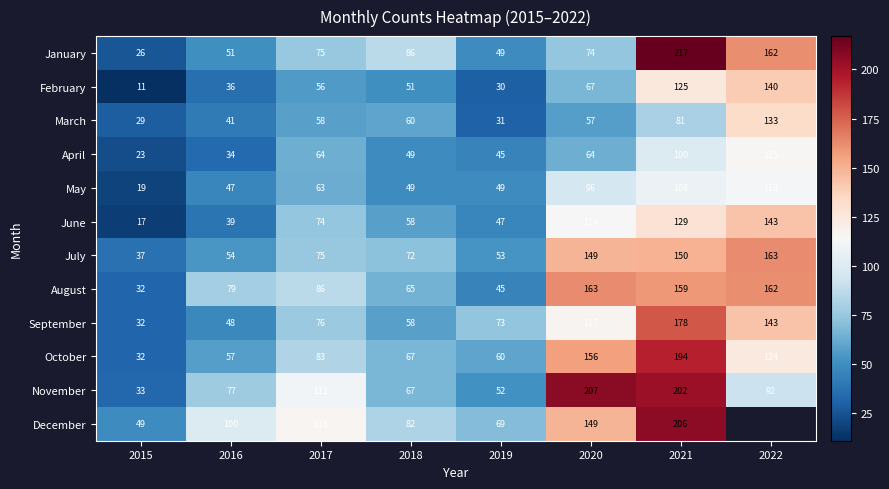

What is the difference between the maximum and second lowest values in the October series?

137